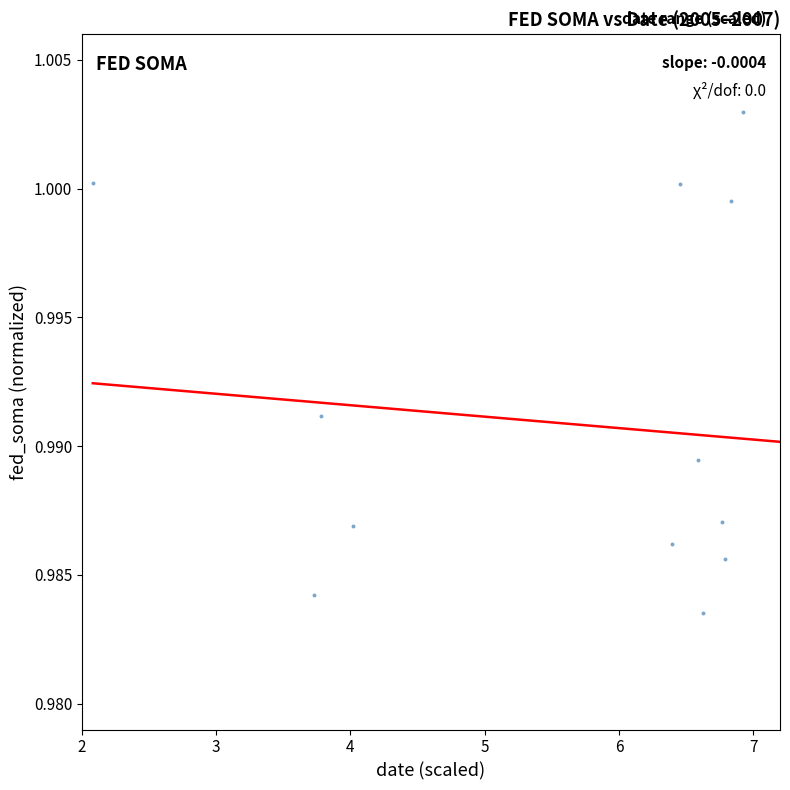

What is the range of X values (max minus min)?

5.2